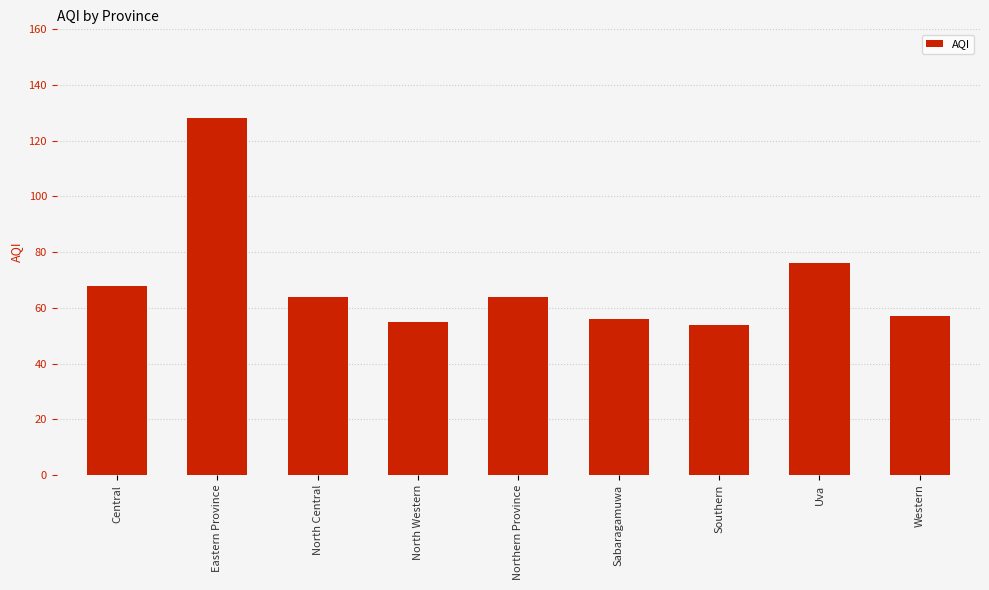

How many data points does each series have?

9